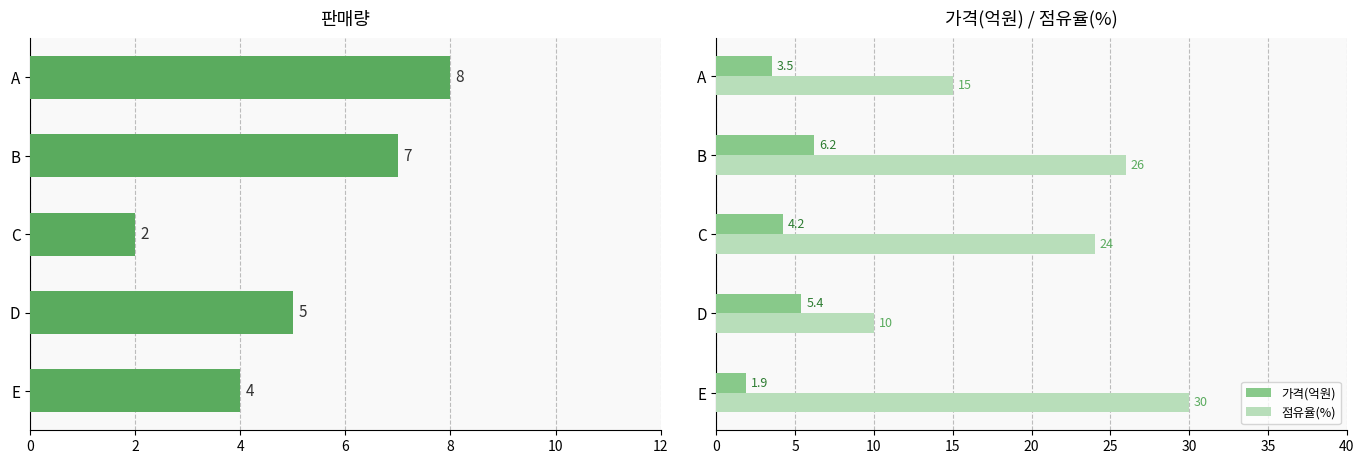

Is it true that 점유율(%) equals 48.6 at E?

False